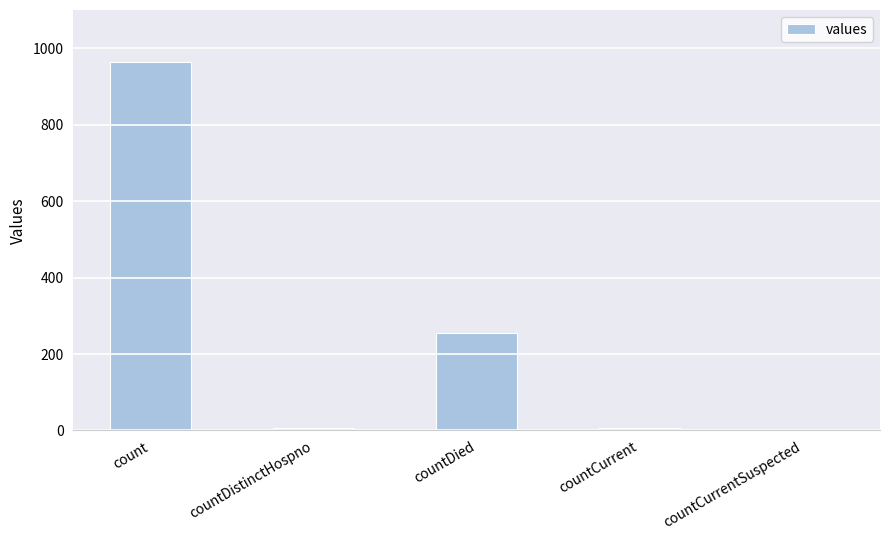

What is the sum of the values at countDistinctHospno and countCurrent?

12